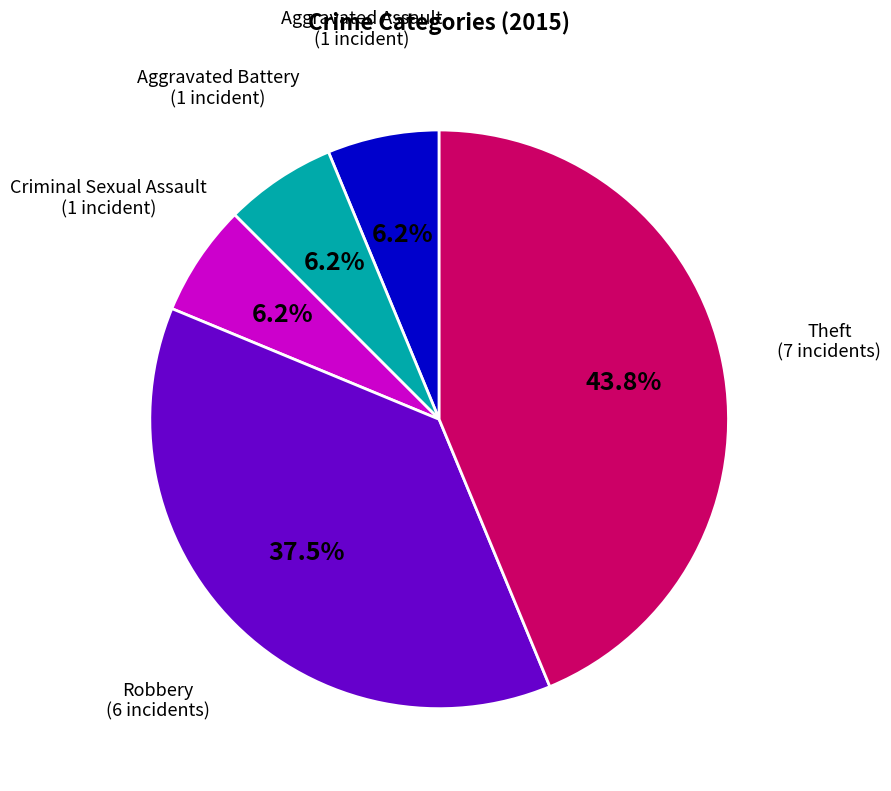

Does any single category account for the majority?

No